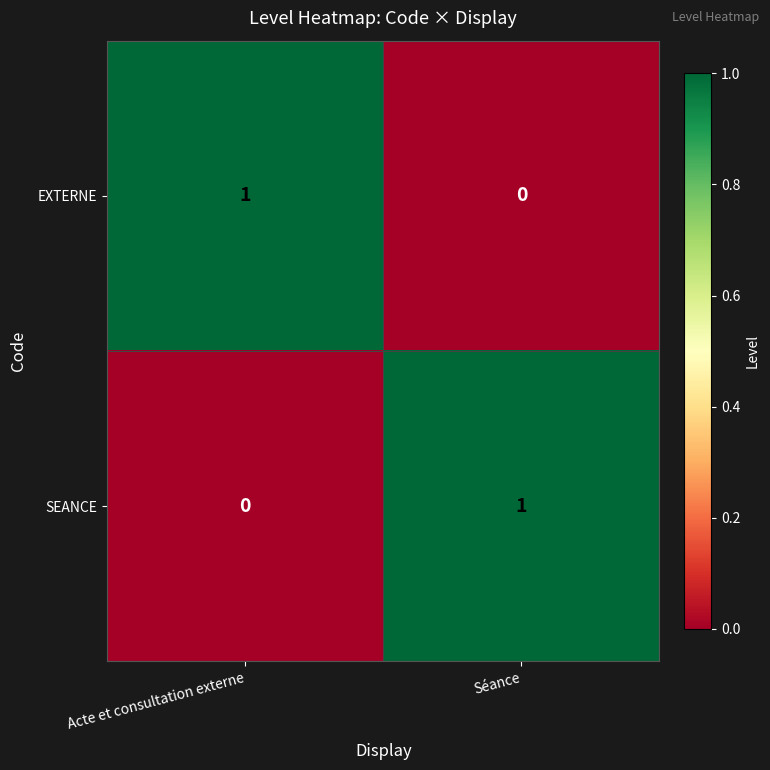

The value of EXTERNE at Acte et consultation externe is 1. True or false?

True